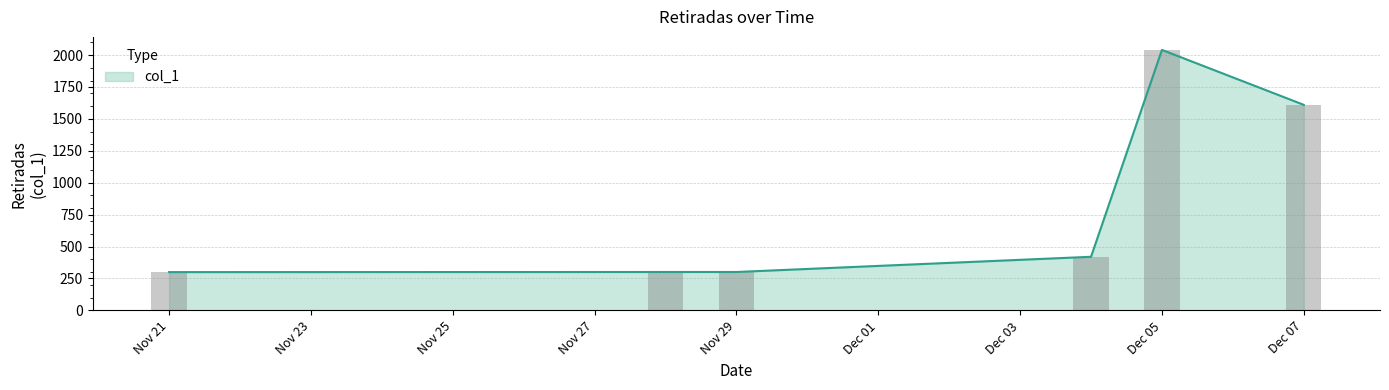

What is the lowest value of the col_1 series?

300.0